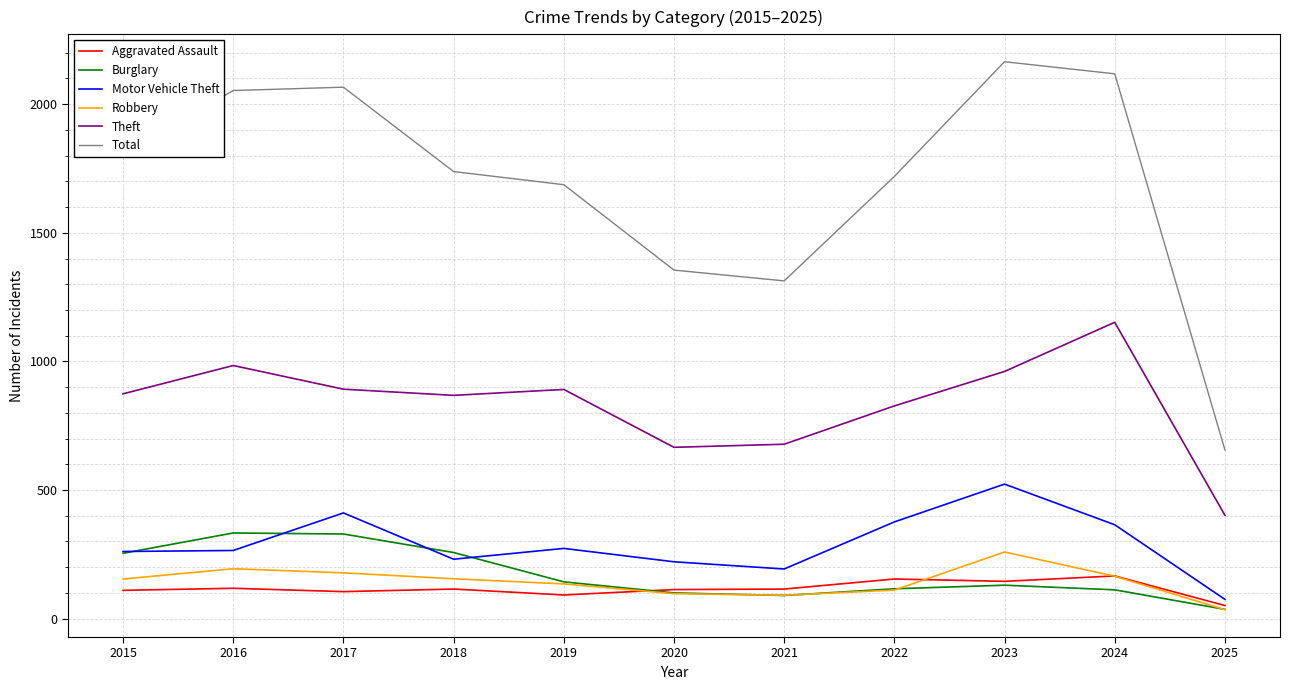

What is the maximum value shown in the chart?

2165